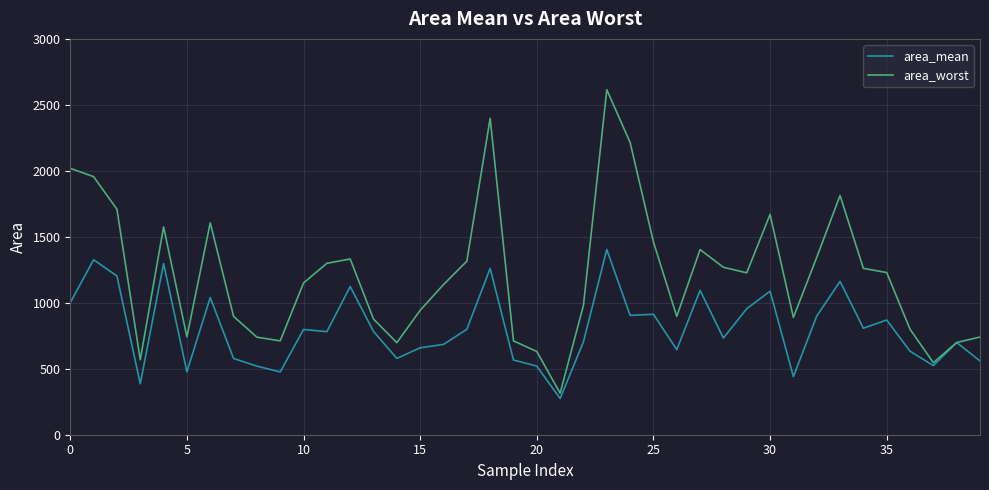

Rank the series by their maximum value, from lowest to highest.

area_mean, area_worst